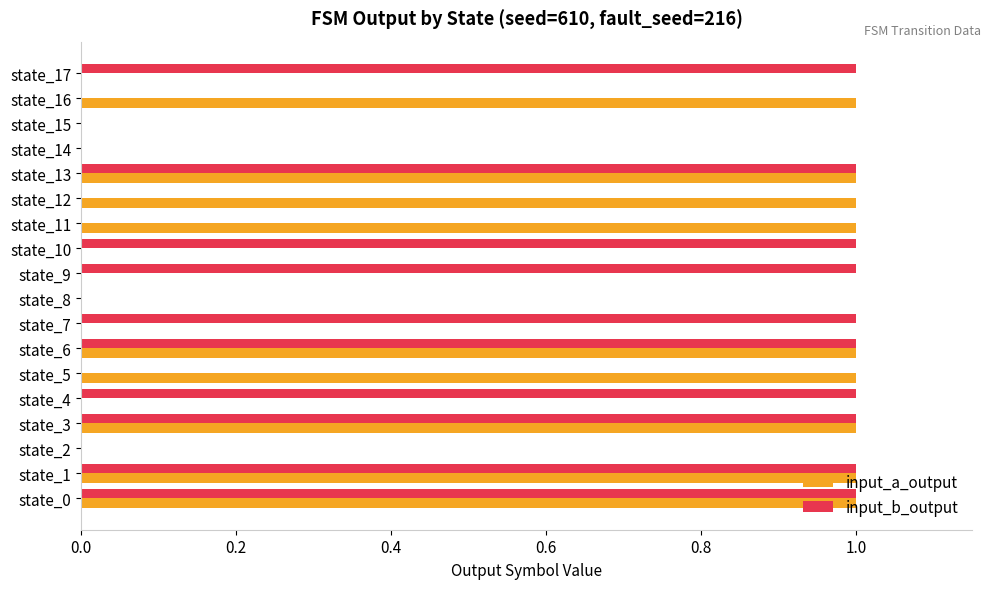

What is the sum of all input_b_output values?

10